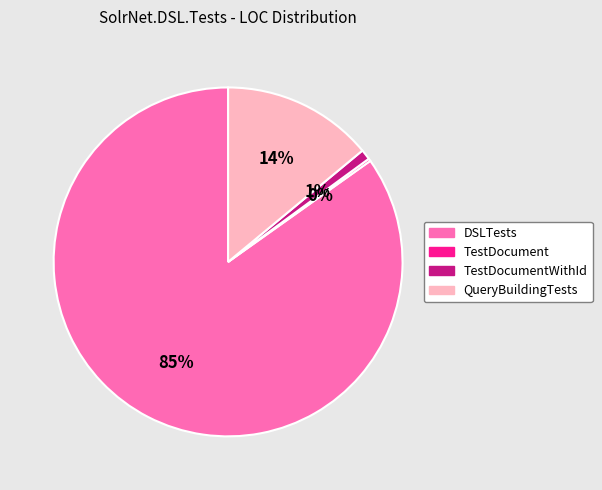

What is the largest slice in the pie chart?

DSLTests